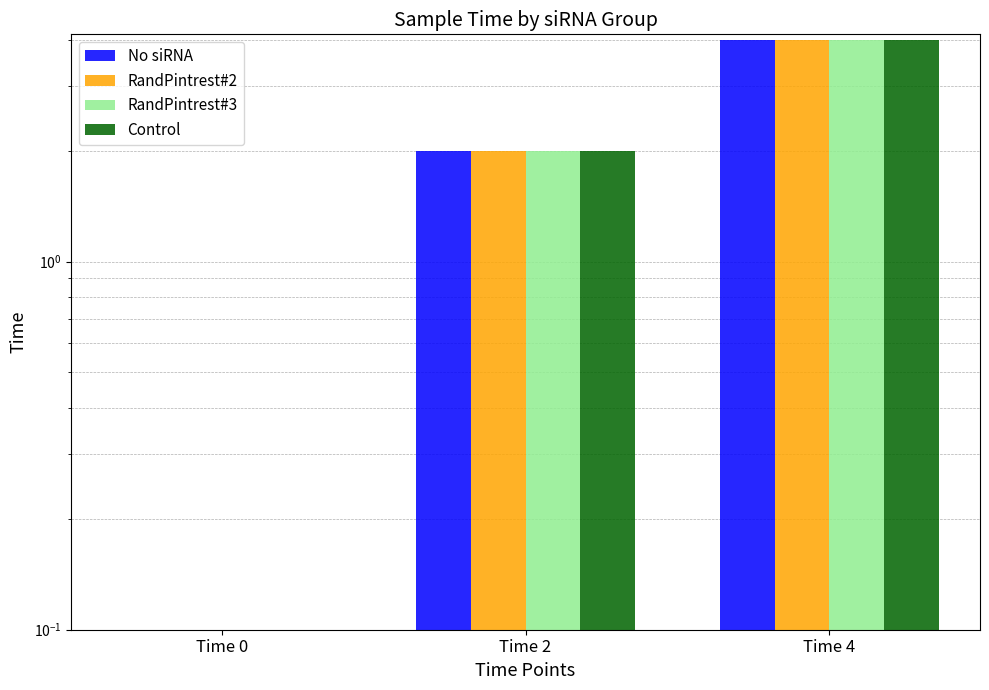

Reading right to left, extract all data points from this chart.

No siRNA: Time 4=4	Time 2=2	Time 0=0
RandPintrest#2: Time 4=4	Time 2=2	Time 0=0
RandPintrest#3: Time 4=4	Time 2=2	Time 0=0
Control: Time 4=4	Time 2=2	Time 0=0